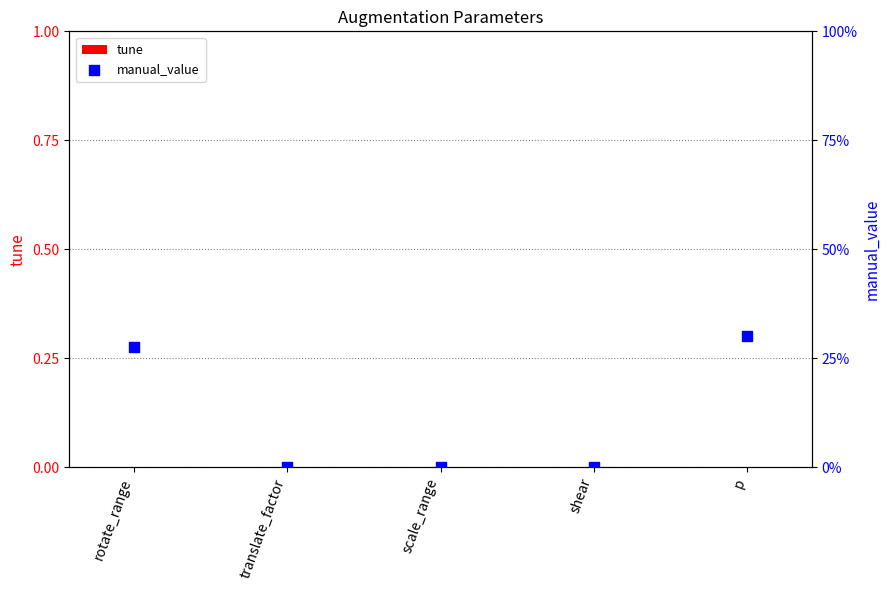

Is the value of manual_value at translate_factor greater than the value of tune at p?

No